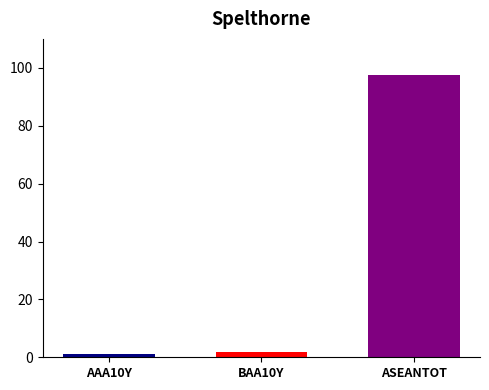

How many data points does each series have?

3